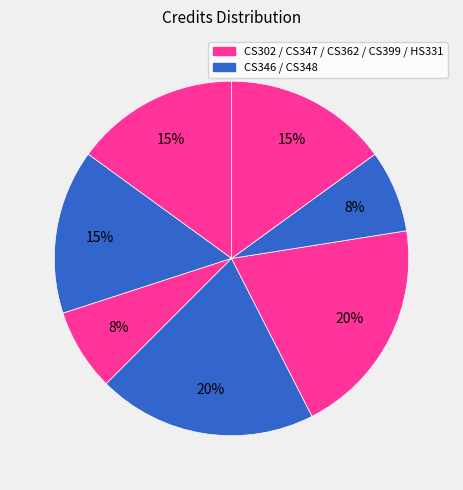

Count the number of slices in the pie.

7